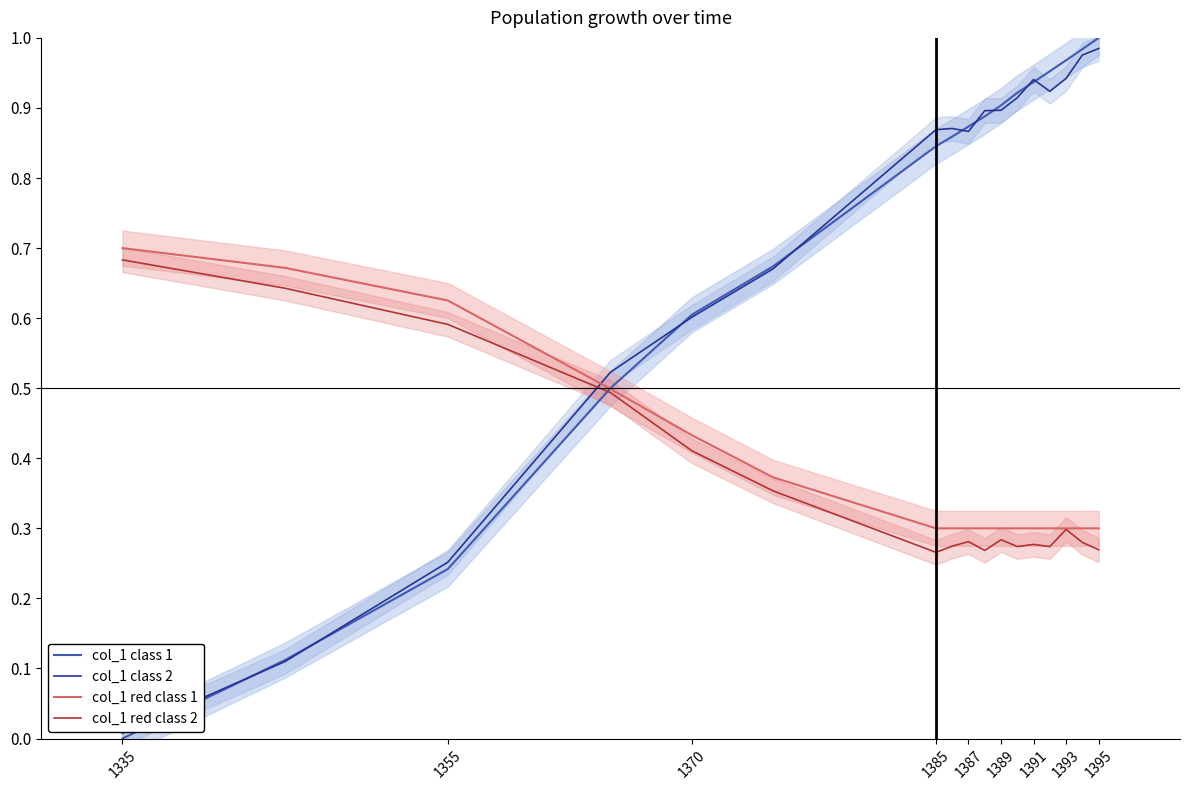

True or false: col_1 red class 1 has a value of 0.1 at 1395.

False